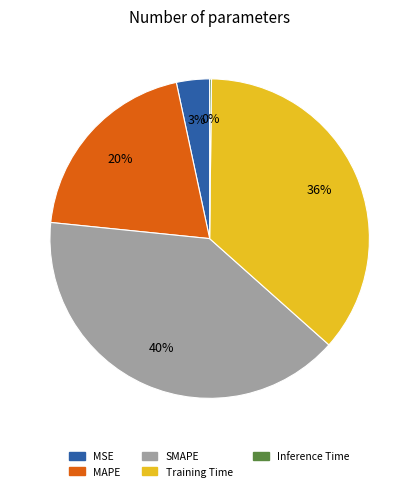

To the nearest percent, what percentage of the pie is SMAPE?

40%